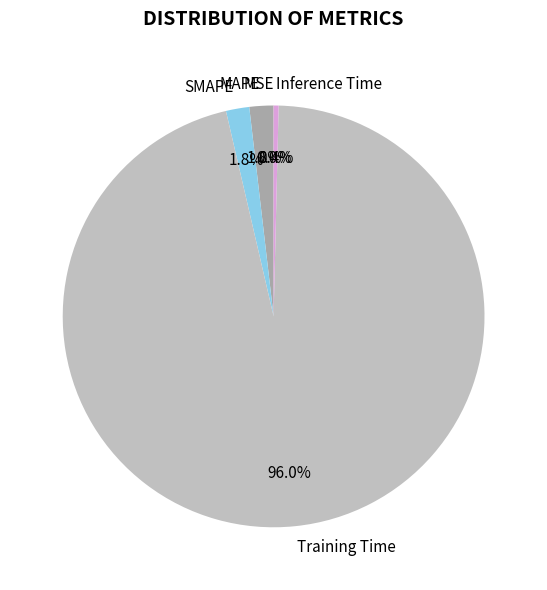

Between MAPE and Training Time, which is larger?

Training Time